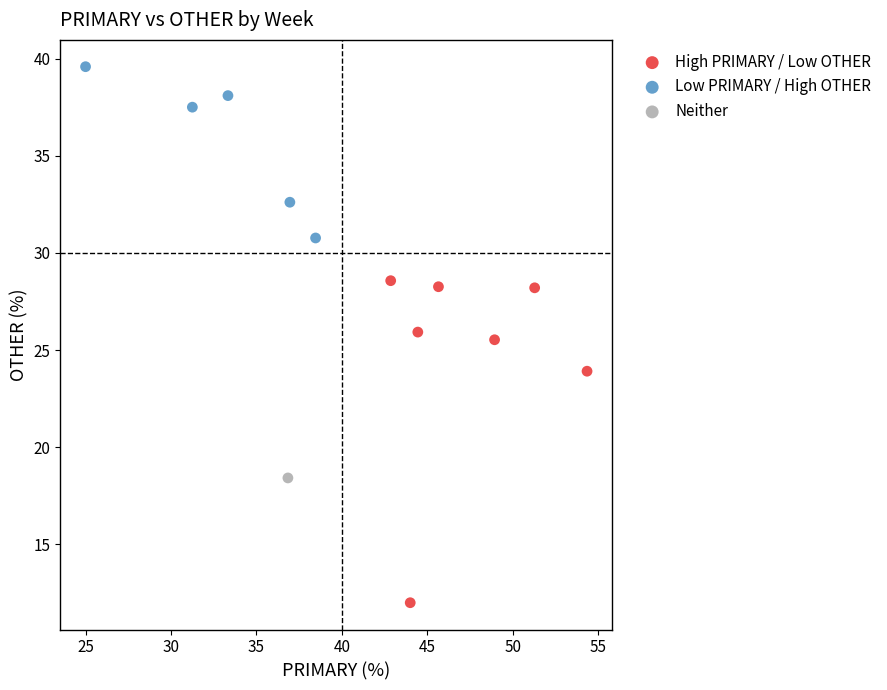

Which series reaches the minimum Y coordinate?

High PRIMARY / Low OTHER